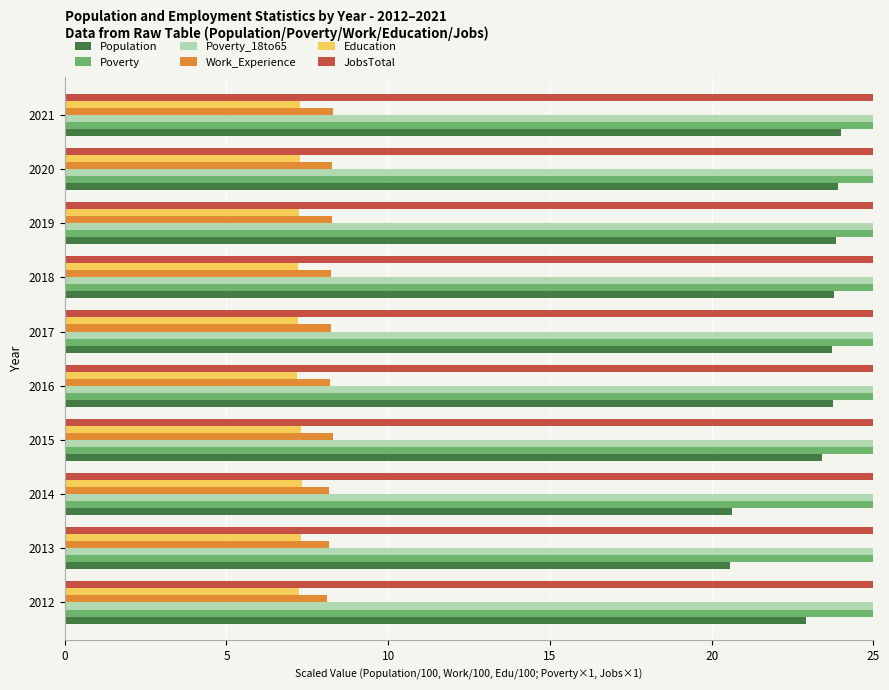

What is the difference between the maximum and second lowest values in the Poverty series?

20.0